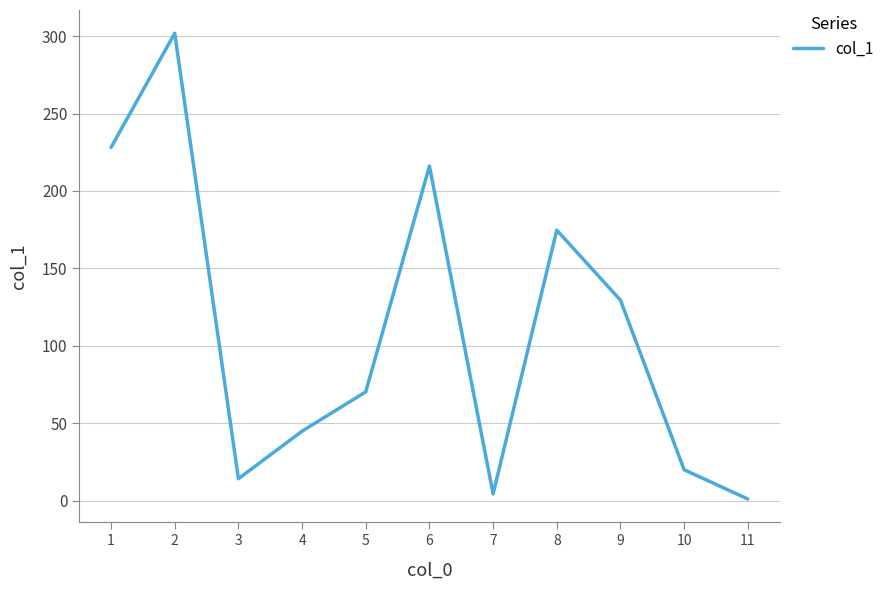

What is the sum of the values at 11 and 10?

21.1